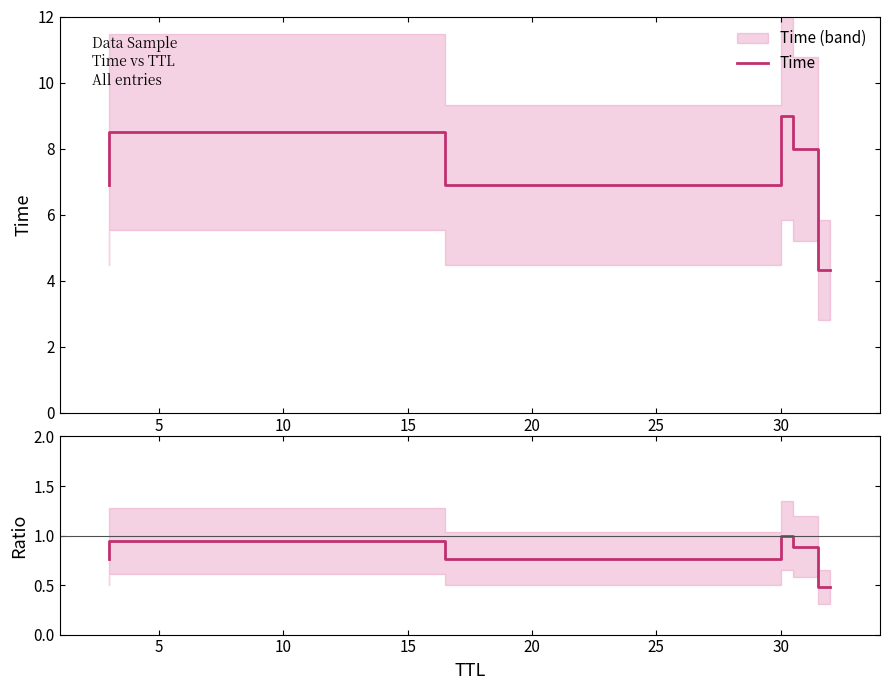

How many lines are shown in the chart?

2